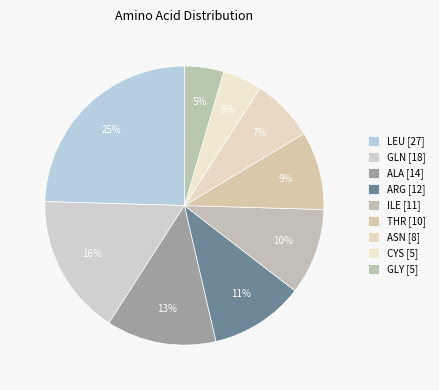

Approximately how many times larger is the value at GLN compared to THR?

1.8